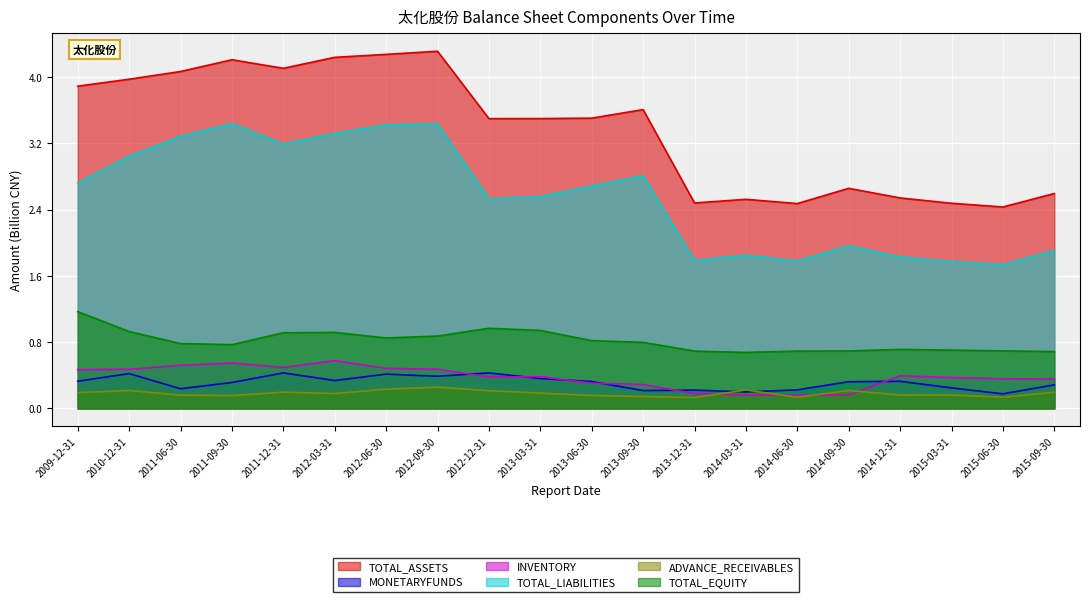

What is the smallest value displayed?

0.1